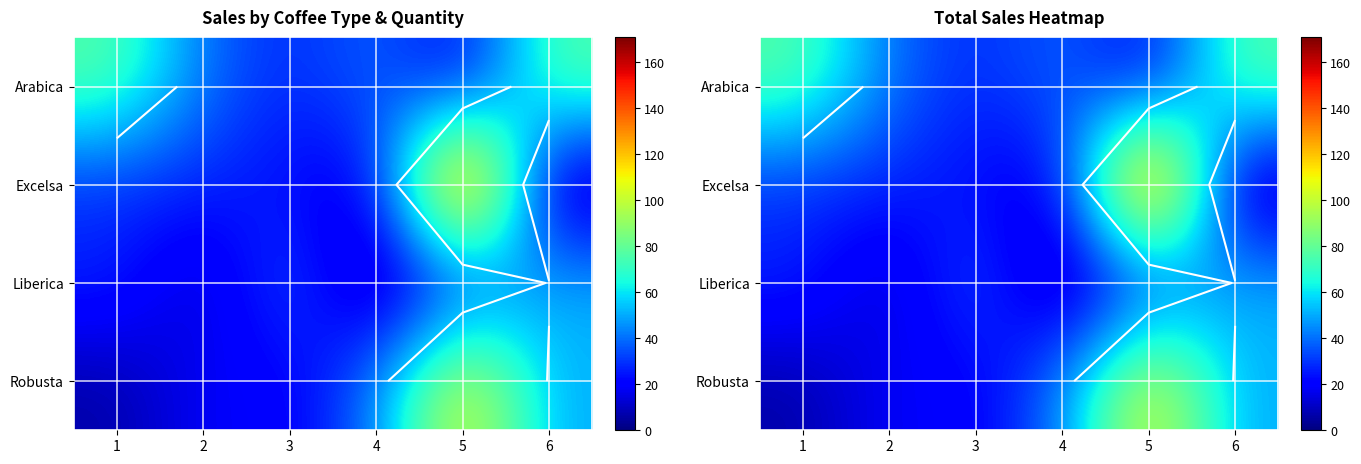

At 6, list the series in order from smallest to largest.

Excelsa, Robusta, Liberica, Arabica